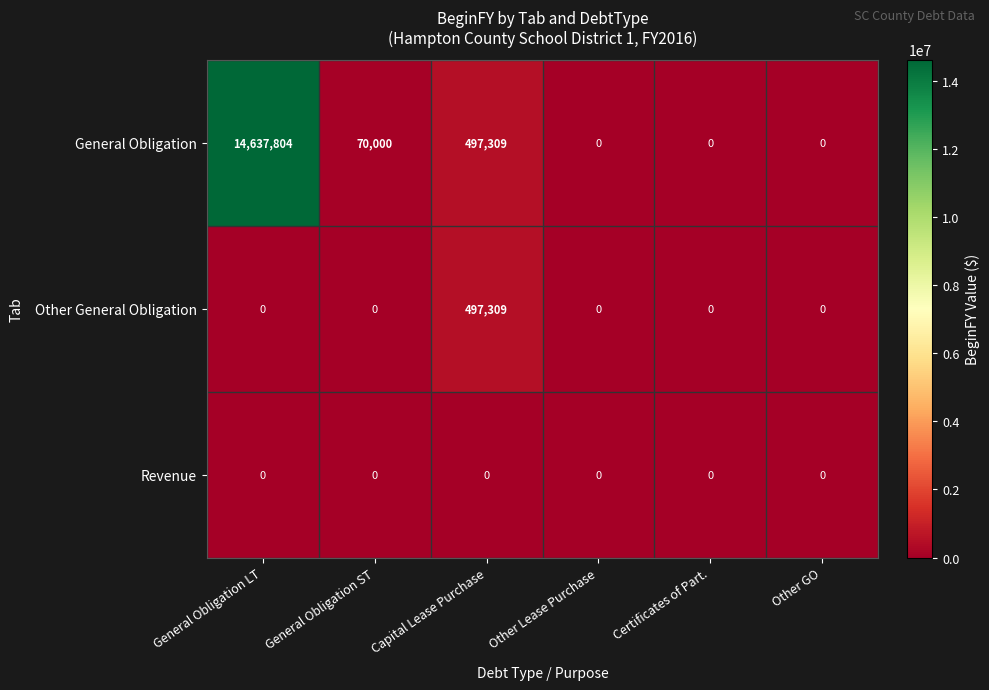

Which series has the largest range (max minus min)?

General Obligation